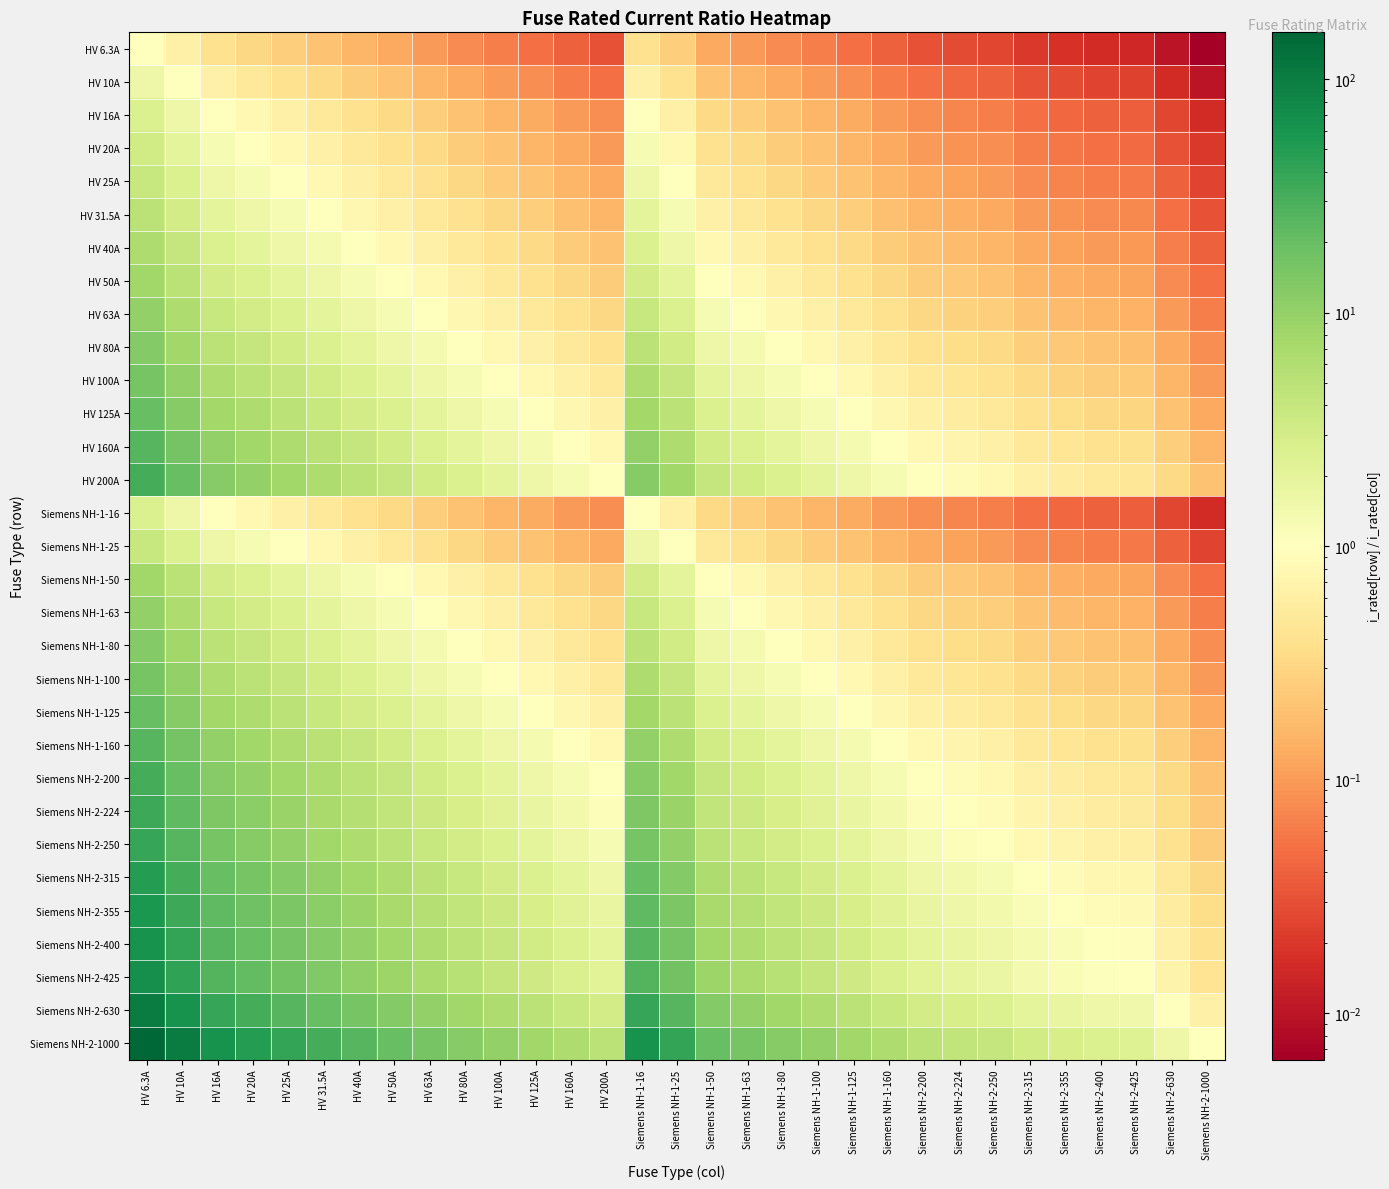

Which series has the largest total across all categories?

Siemens NH-2-1000